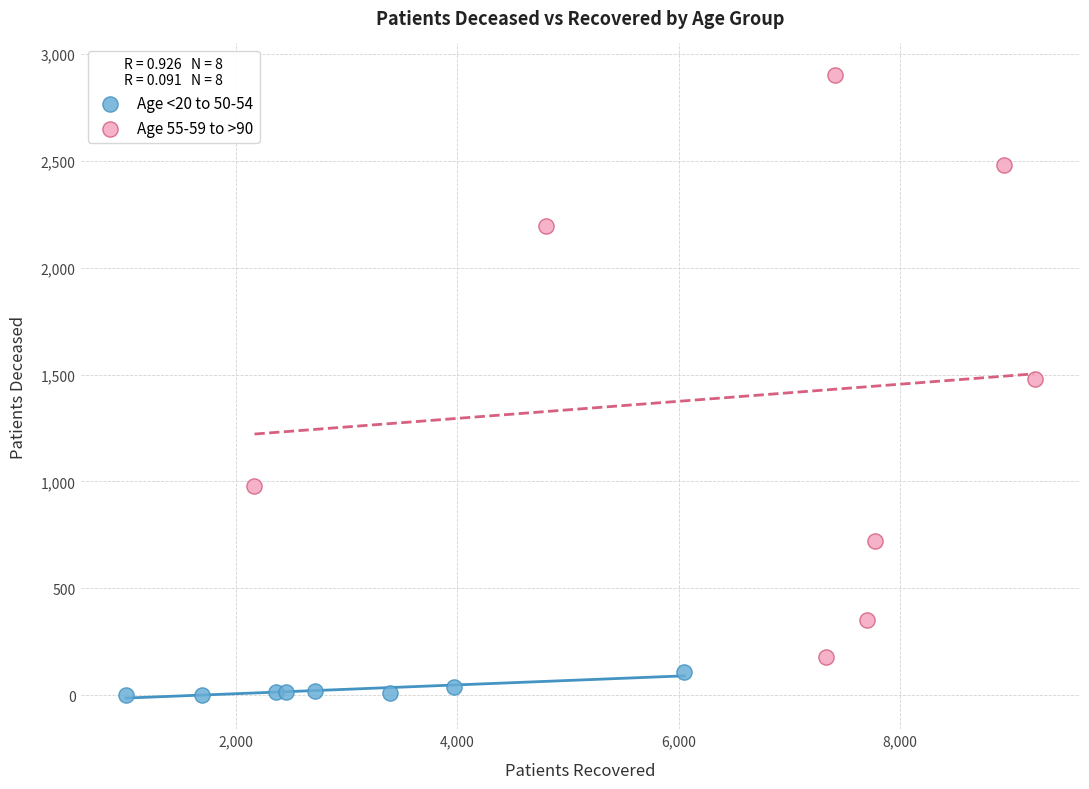

Which series has the largest Y range (max minus min)?

Age 55-59 to >90